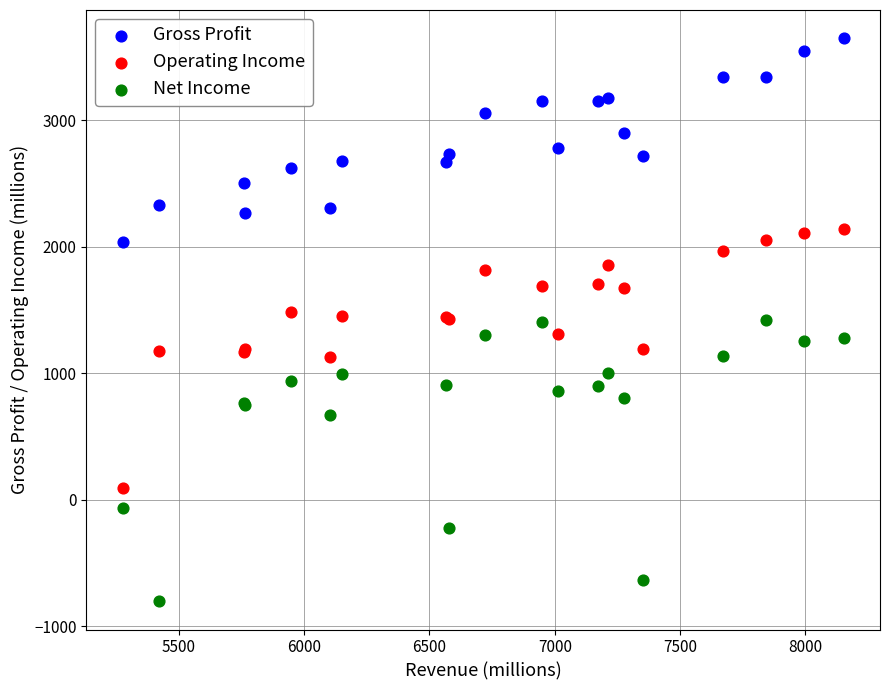

In the Net Income series, what Y value is closest to 310?

674